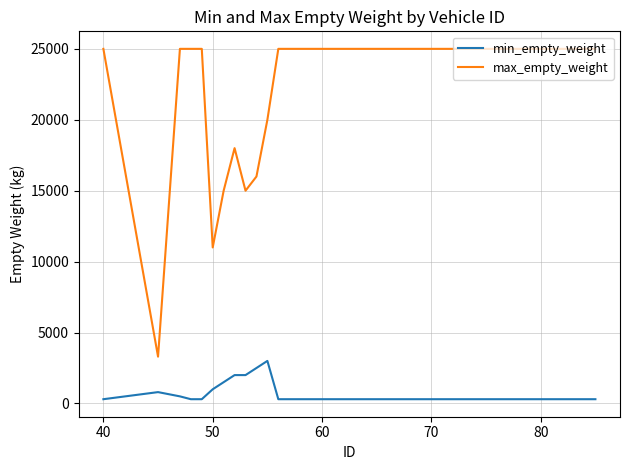

What is the sum of all min_empty_weight values?

18400